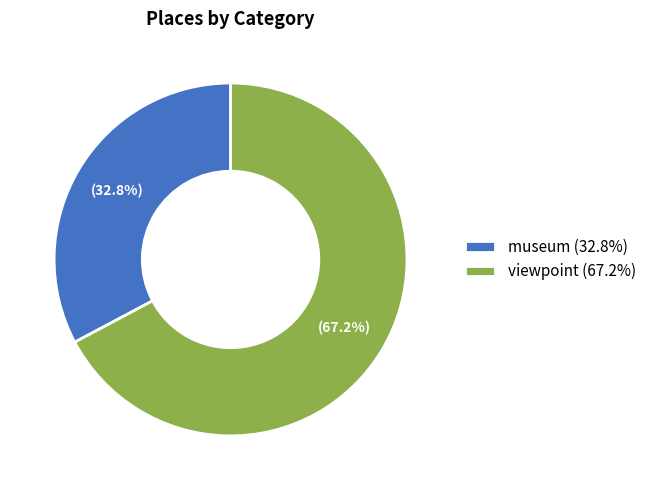

Which category has the smallest portion of the pie?

museum